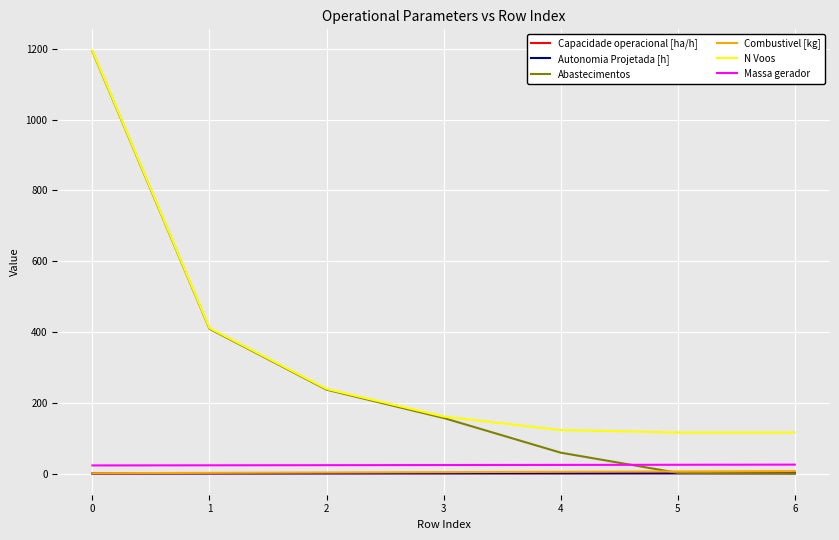

Between which two adjacent categories do Massa gerador and Abastecimentos first intersect?

4 and 5